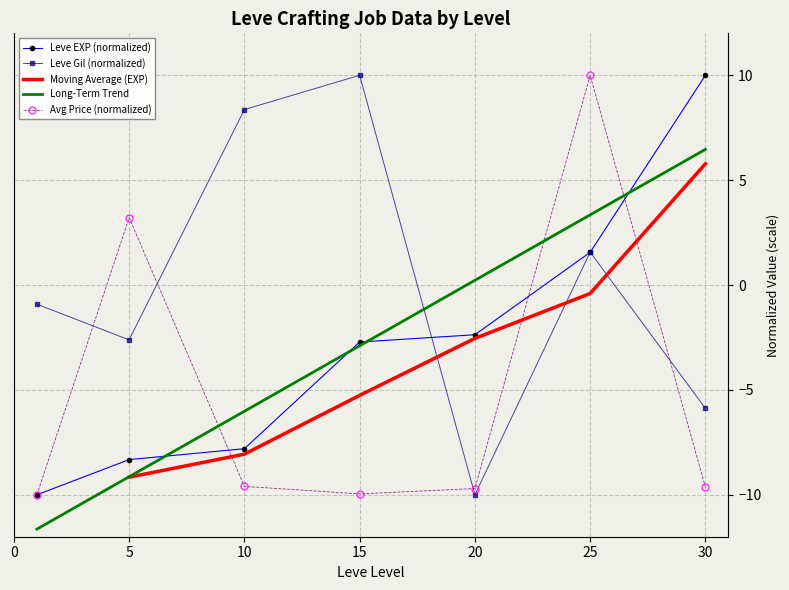

Rank the series at 30 from highest to lowest value.

Leve EXP (normalized), Long-Term Trend, Moving Average (EXP), Leve Gil (normalized), Avg Price (normalized)